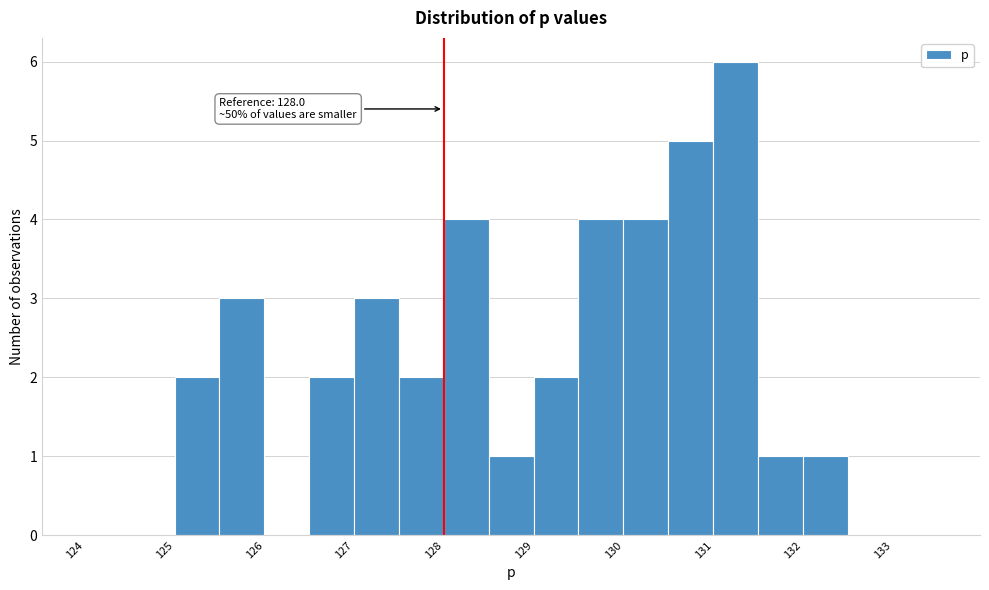

Which range on the x-axis has the tallest bar?

131.0 to 131.5